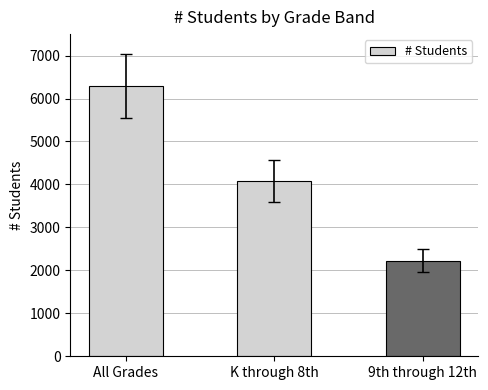

Approximately how many times larger is the value at All Grades compared to 9th through 12th?

2.8